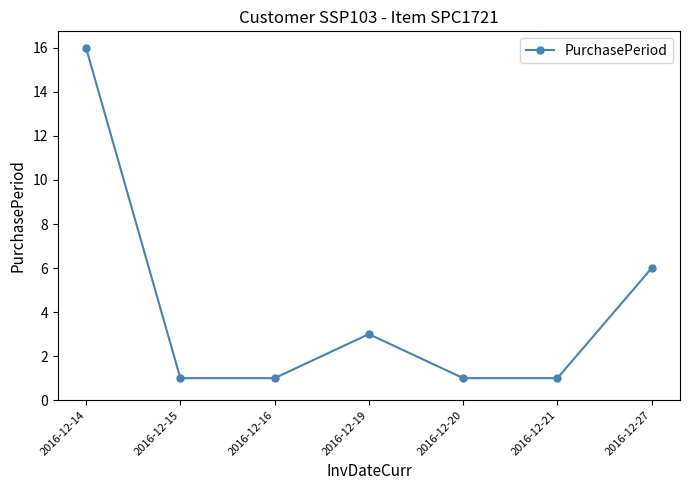

What is the maximum value shown in the chart?

16